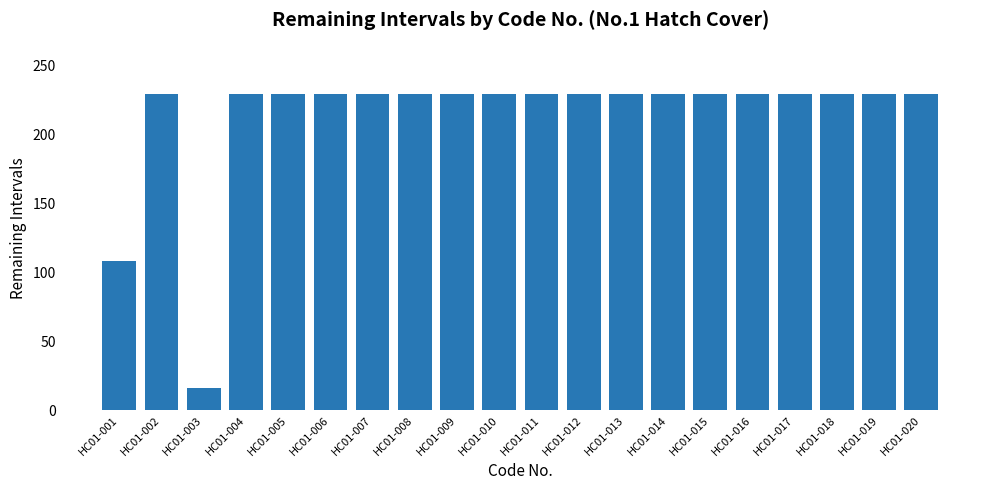

How many data points are less than 229?

2